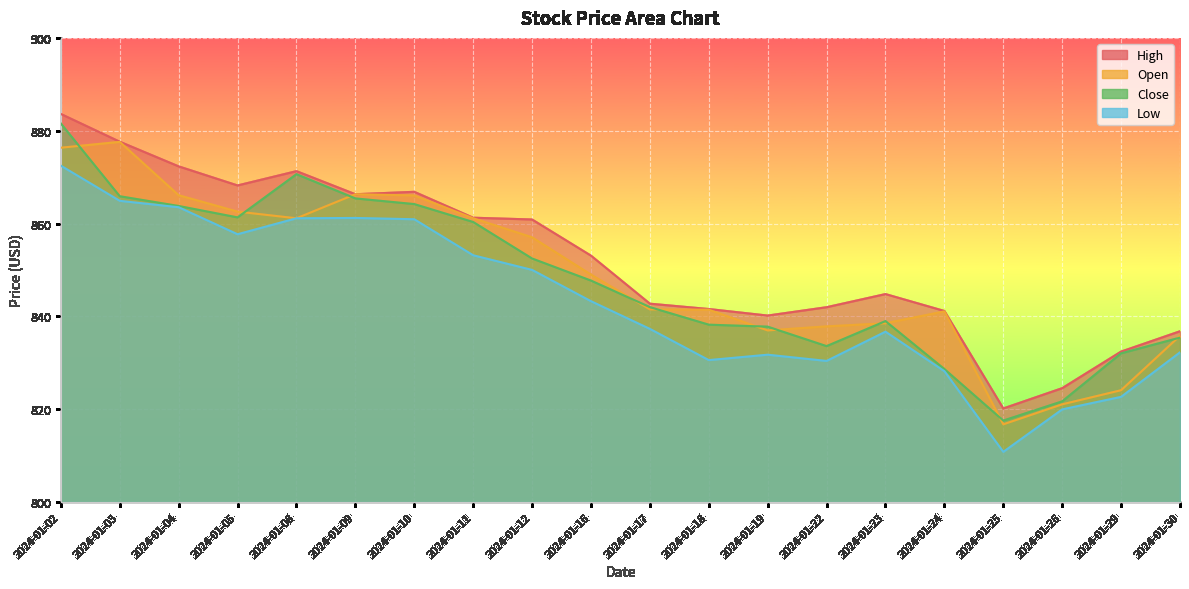

Which series has the widest spread of values?

Close